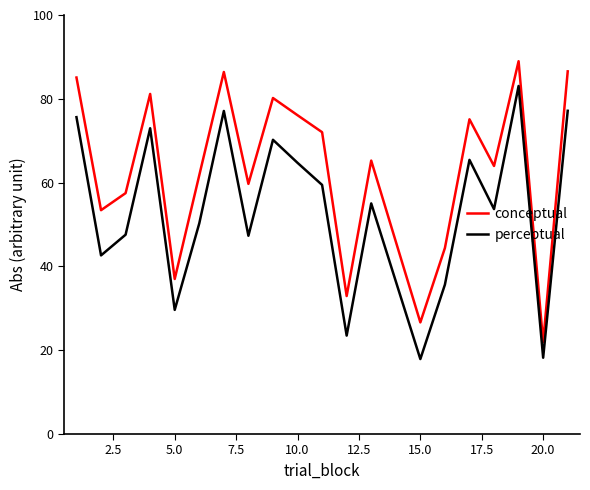

How many interior local valleys does the perceptual series have?

7